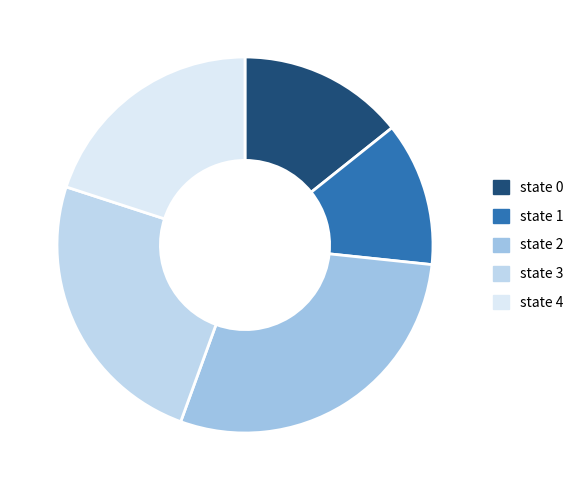

True or false: state 0 accounts for 14% of the total.

True